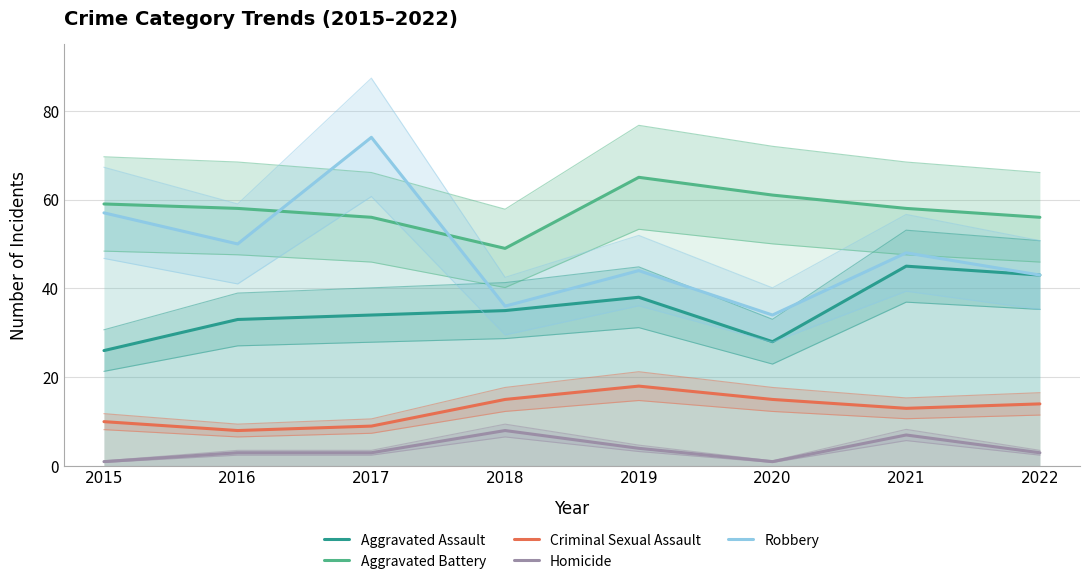

At which category is the sum across all series the highest?

2017